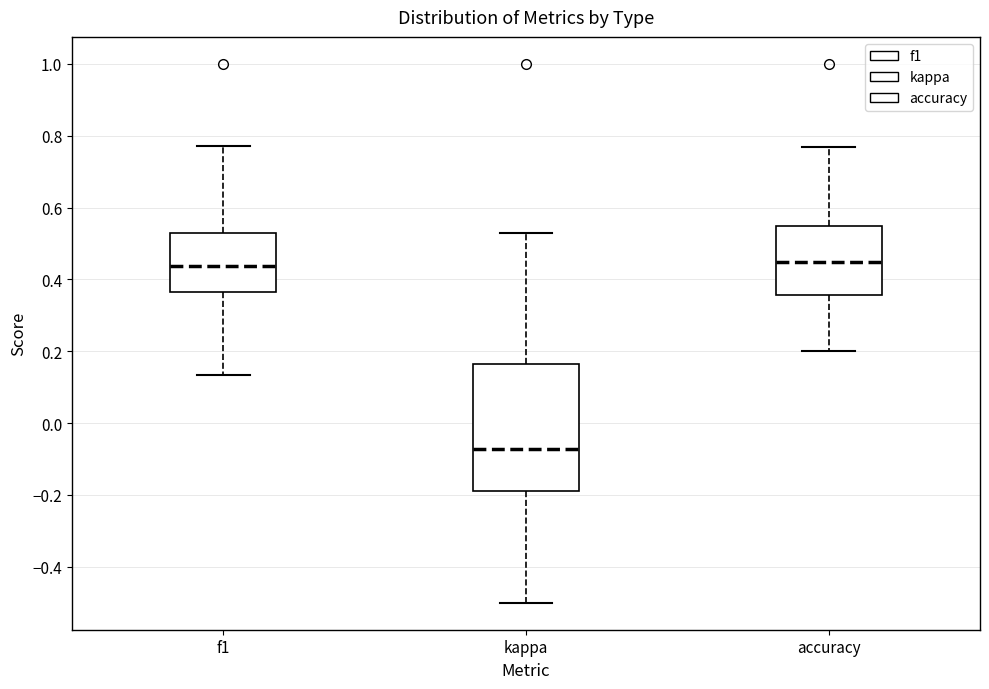

Reading left to right, read every box against the y-axis: the position of its median line, the range the box covers, and the ends of its whiskers. The values are not printed on the chart, so give them approximately, as read against the axis.

f1: median 0.44, box 0.36 to 0.52, whiskers 0.14 to 0.78
kappa: median -0.08, box -0.18 to 0.16, whiskers -0.50 to 0.54
accuracy: median 0.44, box 0.36 to 0.54, whiskers 0.20 to 0.76